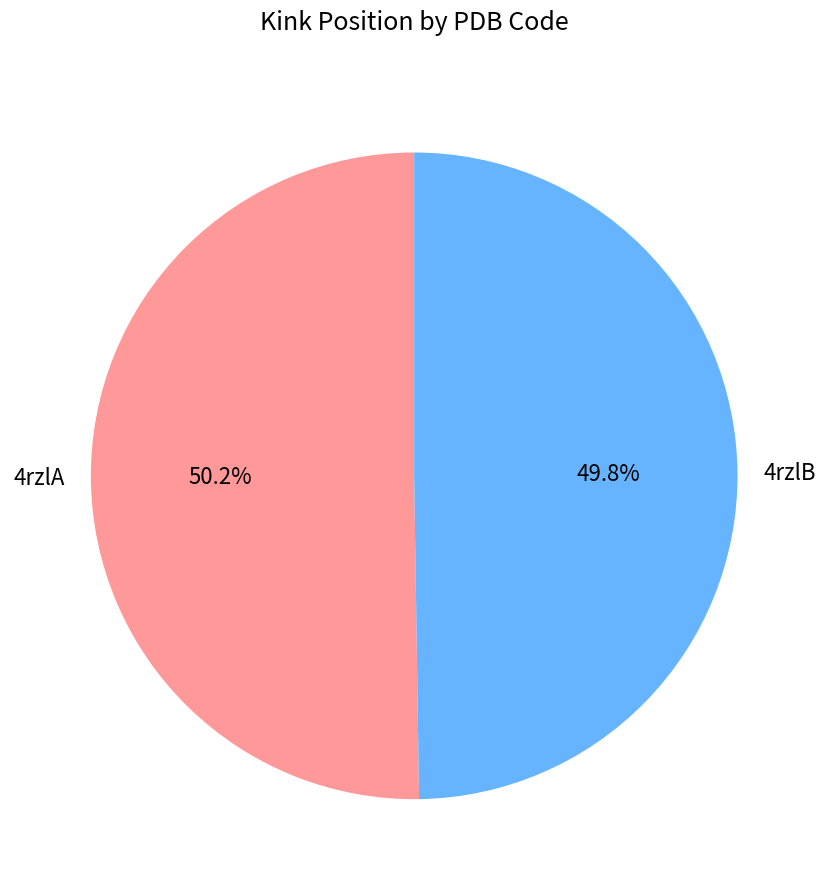

Approximately how many times larger is the value at 4rzlB compared to 4rzlA?

1.0